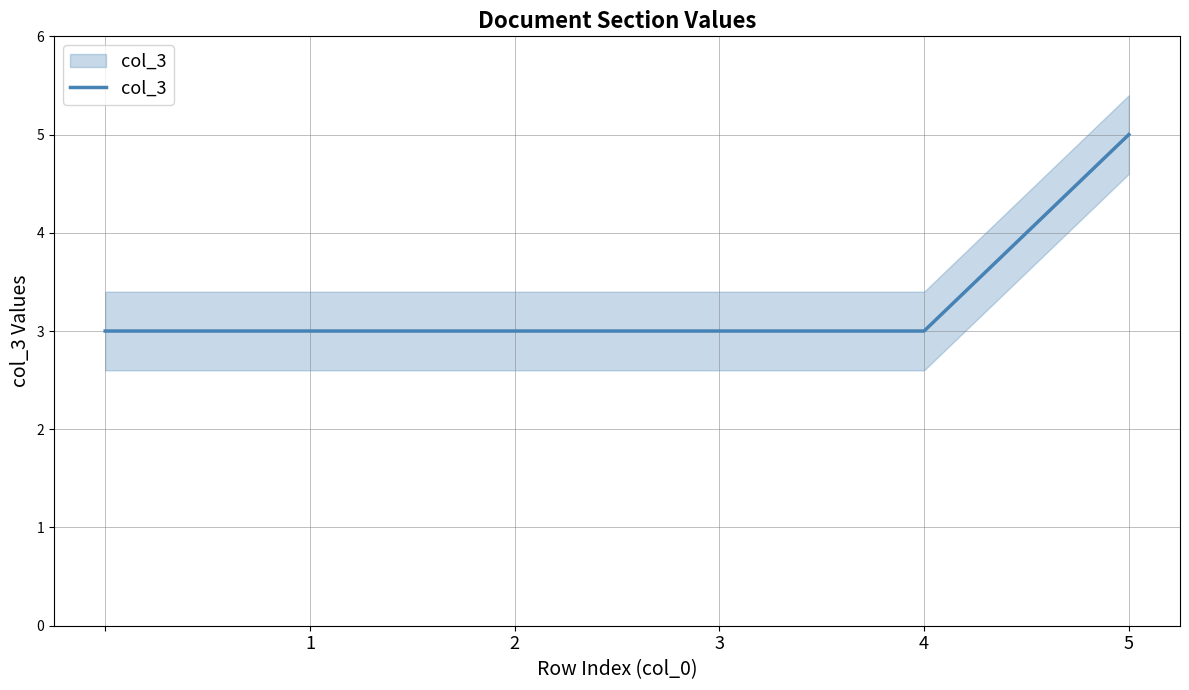

What is the greatest value displayed?

5